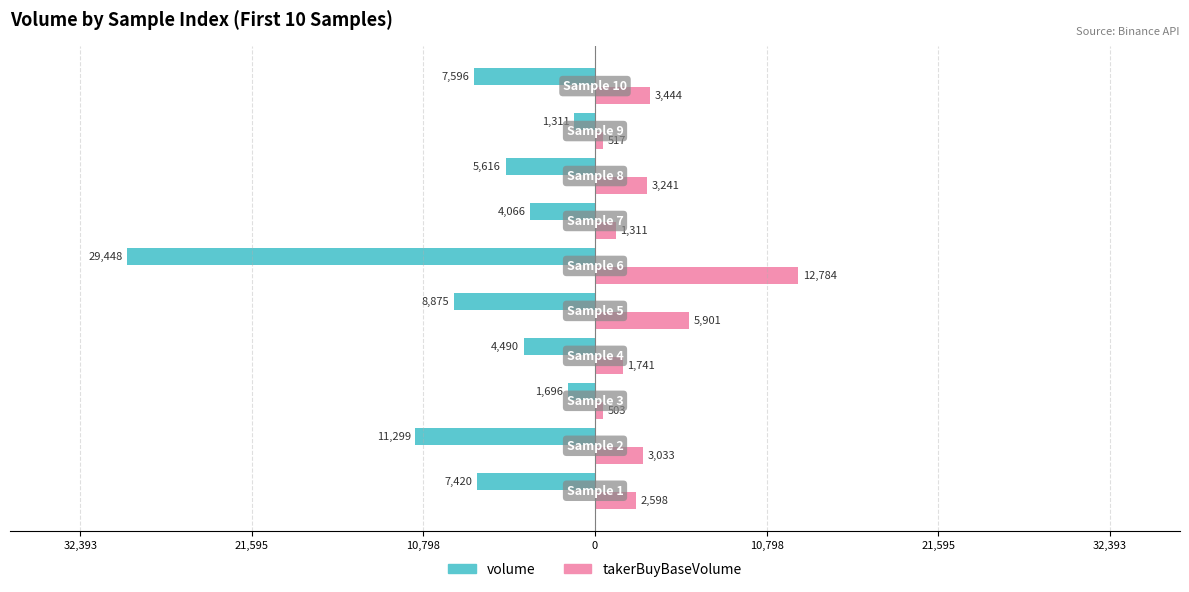

What is the maximum value for takerBuyBaseVolume?

12783.5